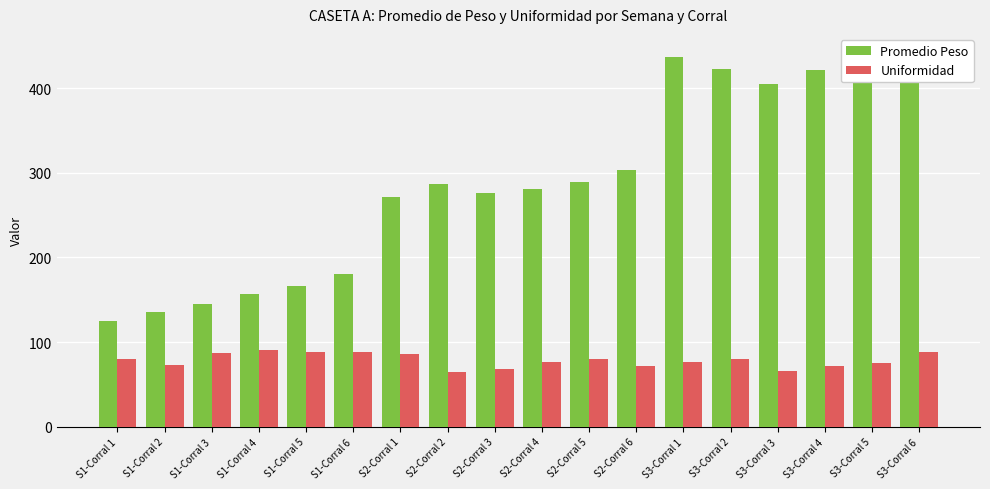

What is the total value across all series at S2-Corral 6?

375.0